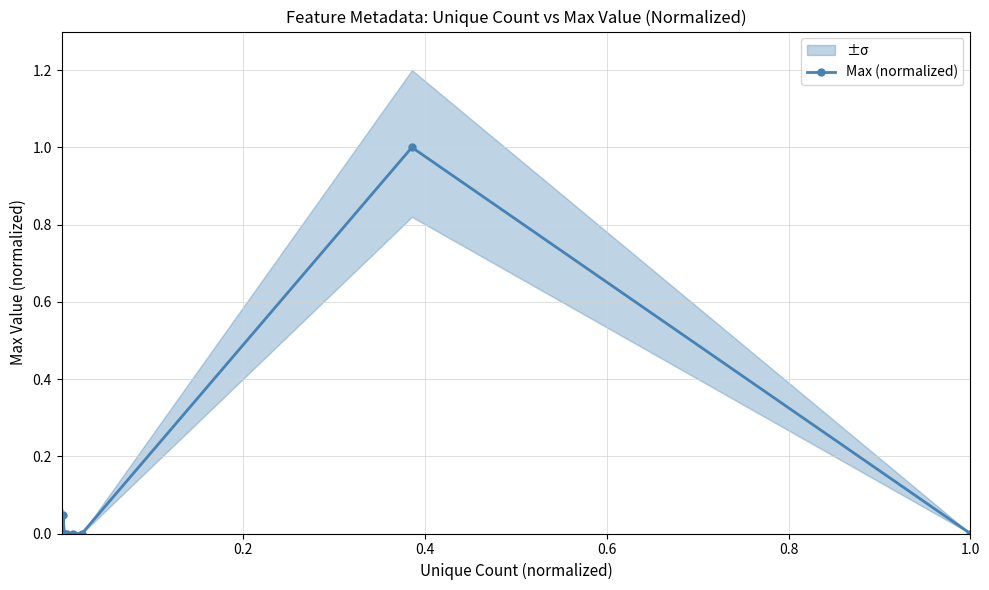

How many lines are shown in the chart?

1